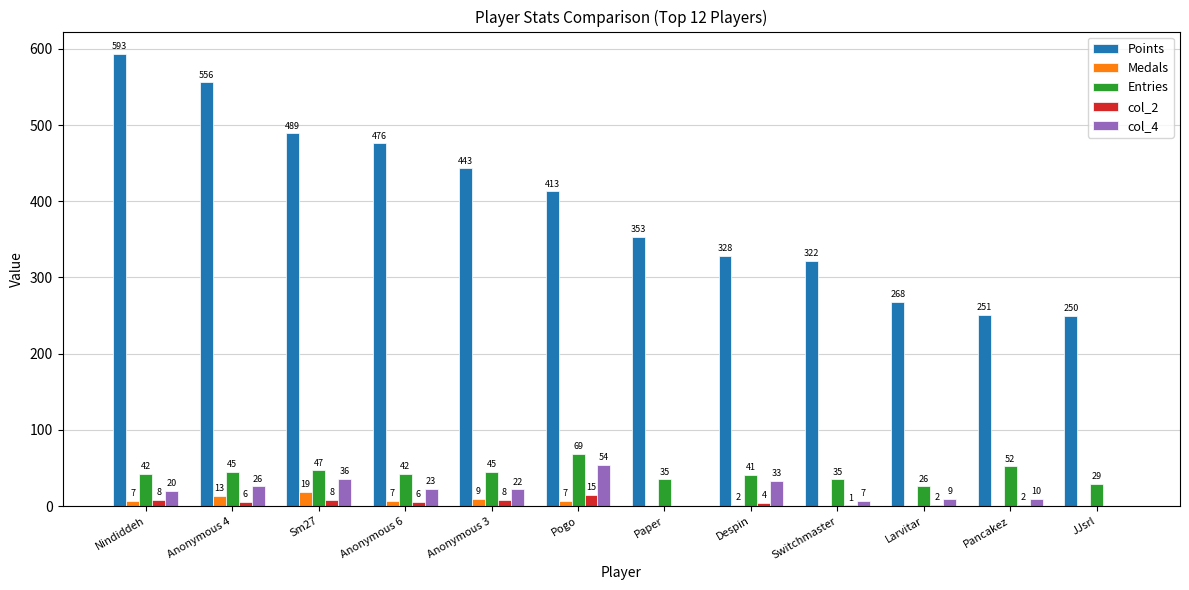

Which series has the largest total across all categories?

Points